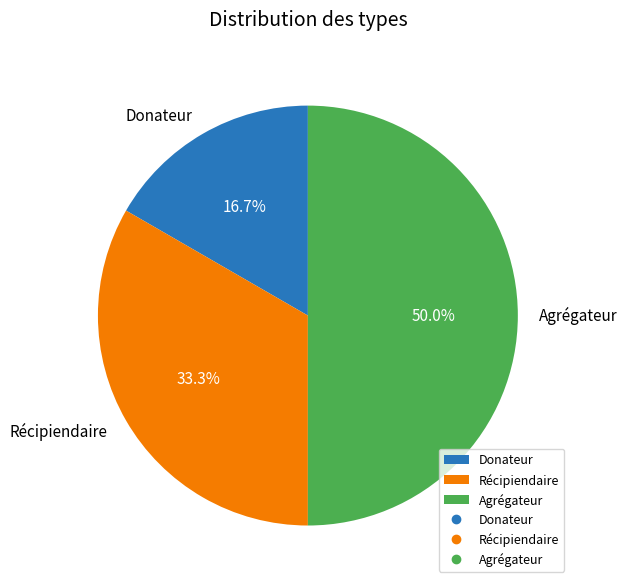

To the nearest percent, what percentage of the pie is Récipiendaire?

33%